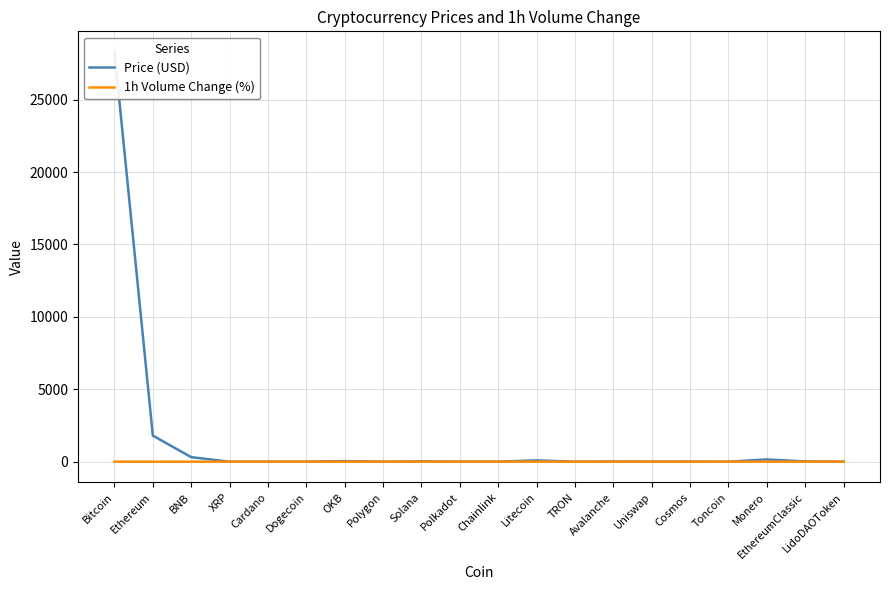

What is the approximate value of Price (USD) at LidoDAOToken?

2.4